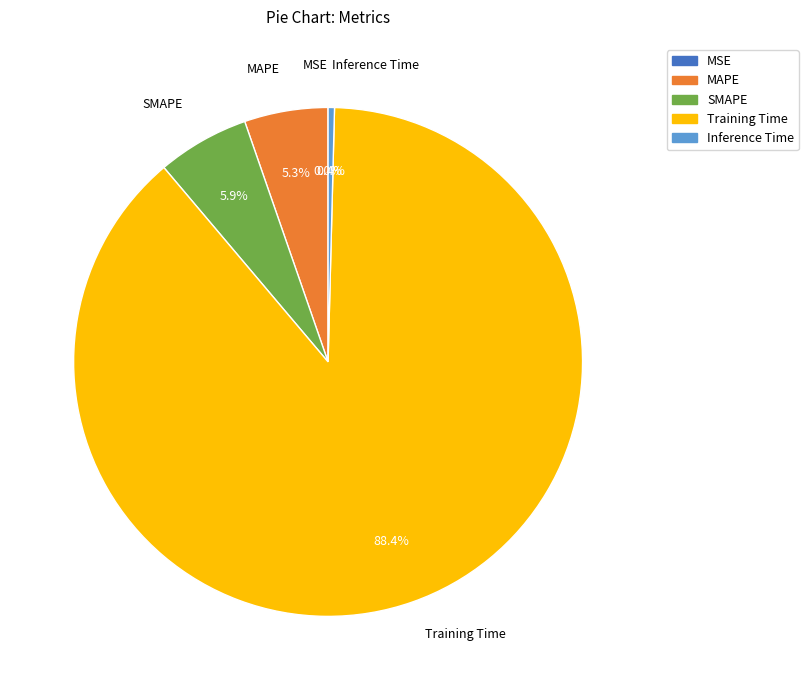

What portion of the pie excludes Training Time?

11.6%